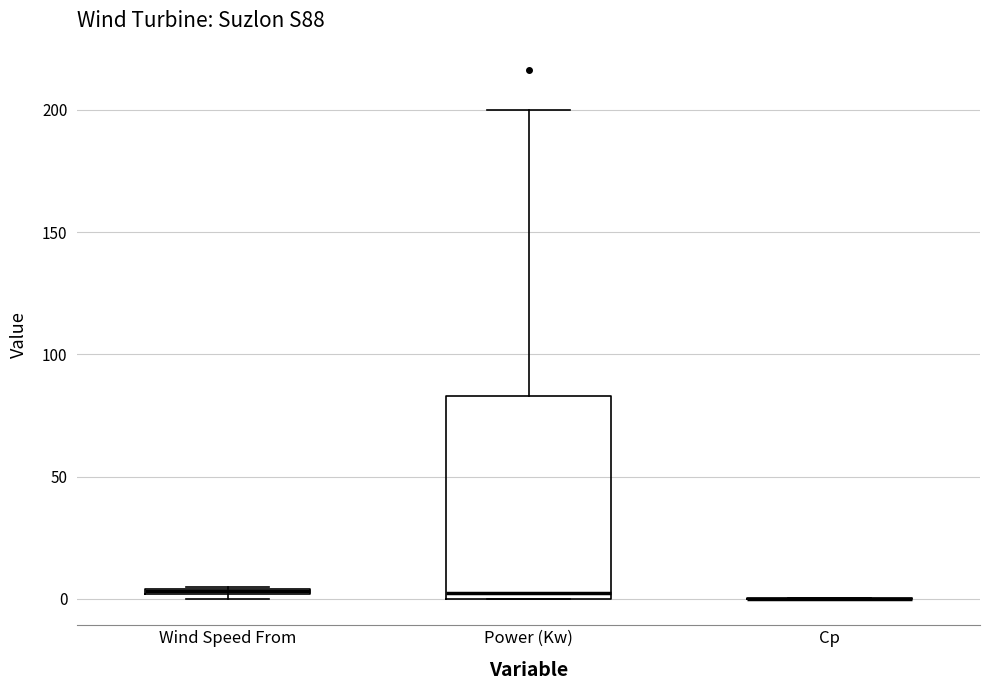

Where is the upper edge of the box for Wind Speed From on the y-axis? The values are not printed on the chart, so give them approximately, as read against the axis.

5